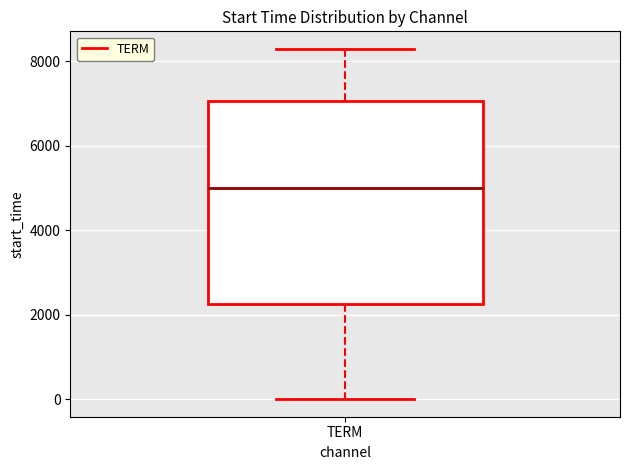

Transcribe this box plot: give where the median line is, the range the box spans, and where the two whiskers end, as read against the y-axis. The values are not printed on the chart, so give them approximately, as read against the axis.

median 5000, box 2200 to 7000, whiskers 0 to 8200